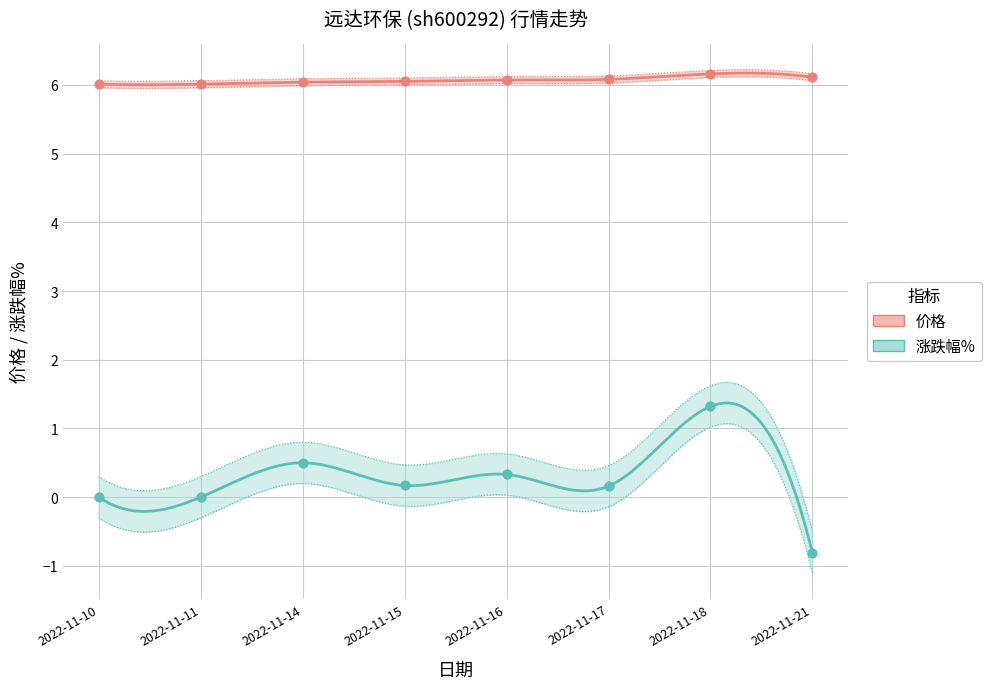

What is the total value across all series at 2022-11-16?

6.4